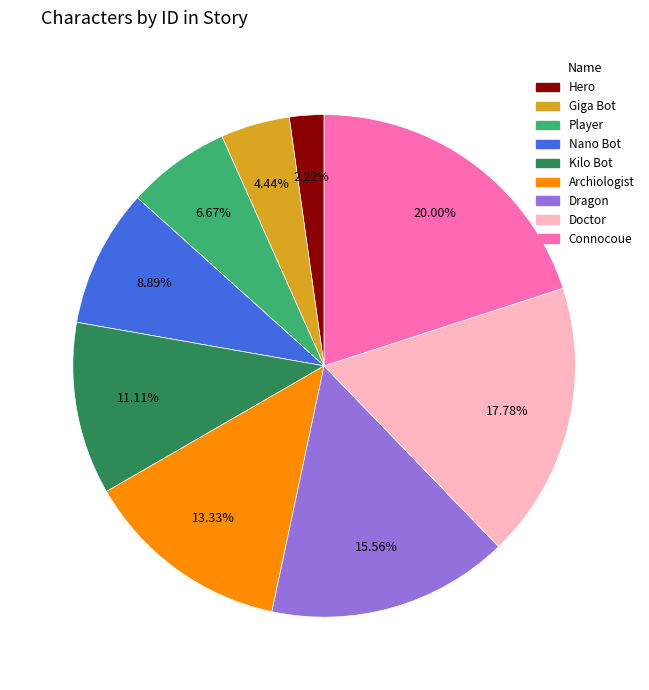

What is the ratio of the value at Doctor to the value at Player?

2.7